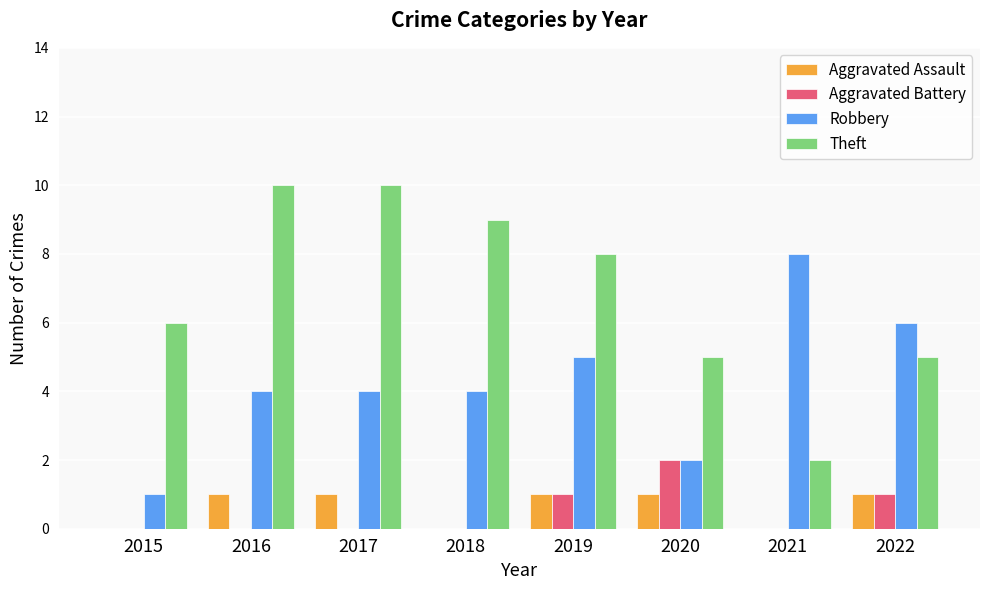

How many Aggravated Battery values are between 0 and 1?

7